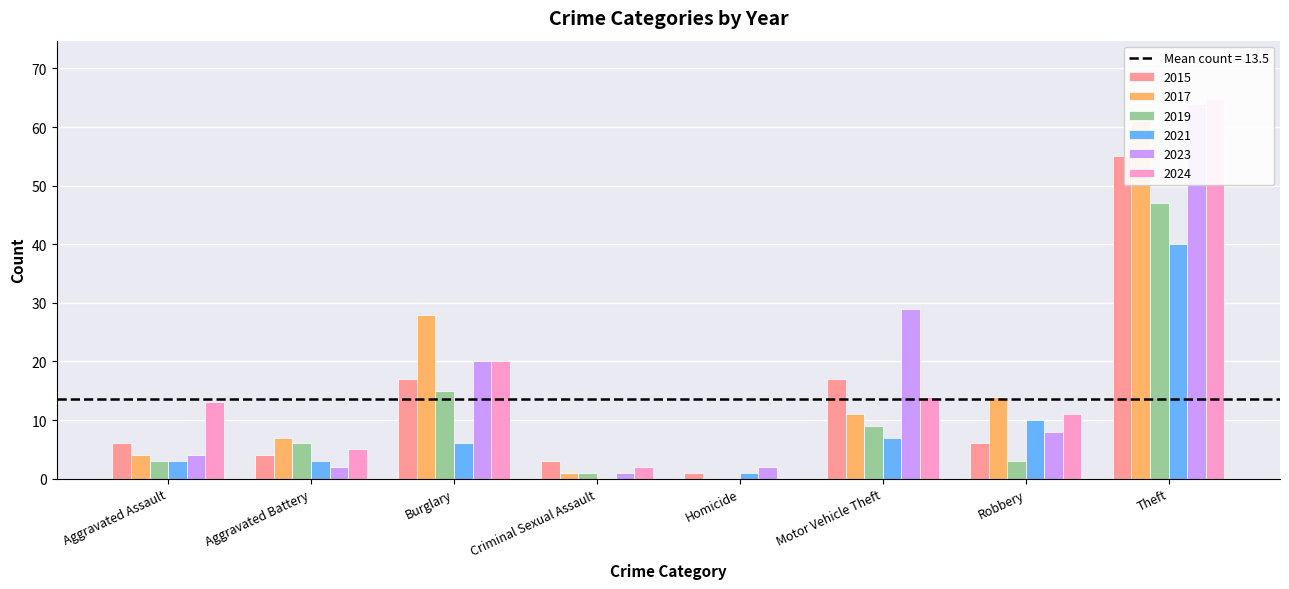

What is the sum of the 2015 values at Criminal Sexual Assault and Theft?

58